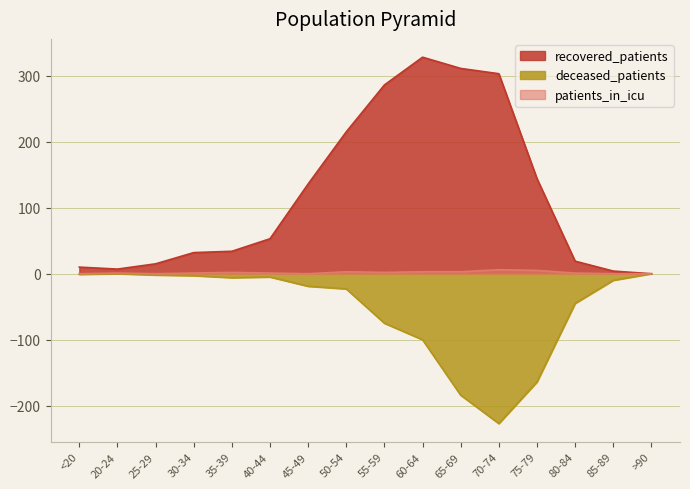

True or false: patients_in_icu and deceased_patients cross at least once.

False